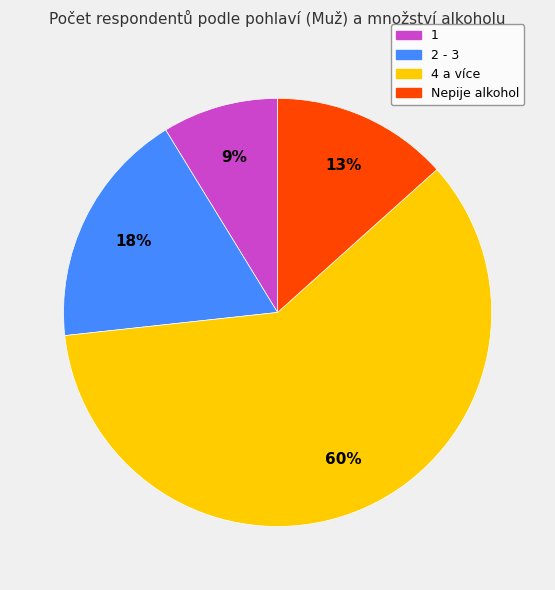

Is it true that 2 - 3 is 8% of the pie?

False